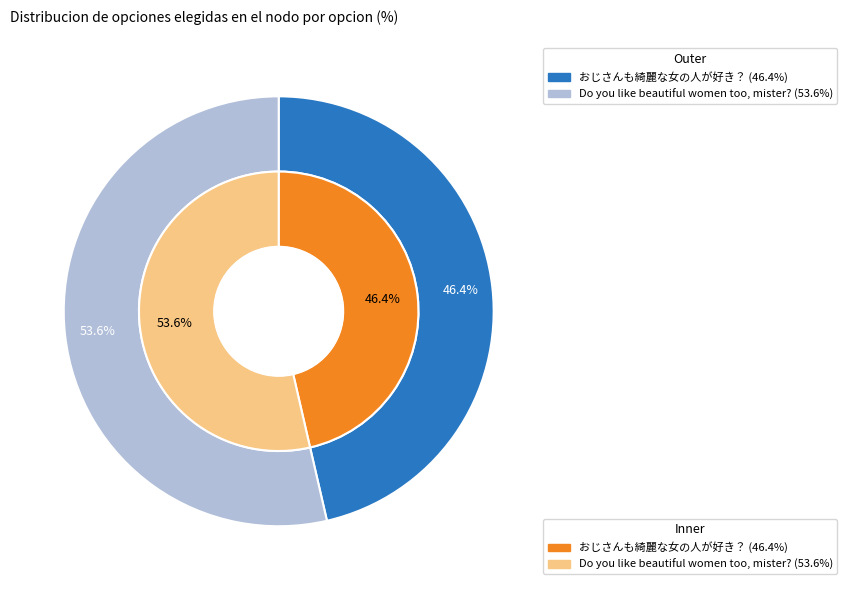

What percentage is NOT represented by Do you like beautiful women too, mister??

46.4%